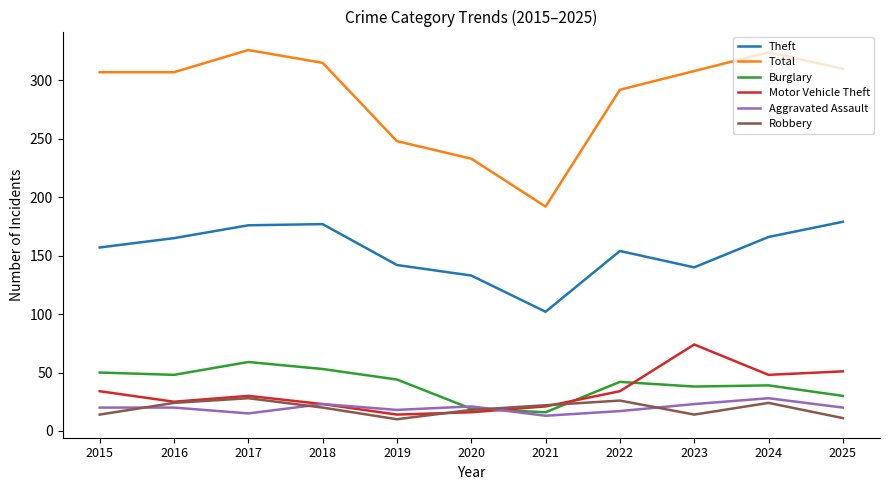

Is the value of Motor Vehicle Theft at 2019 greater than the value of Burglary at 2025?

No